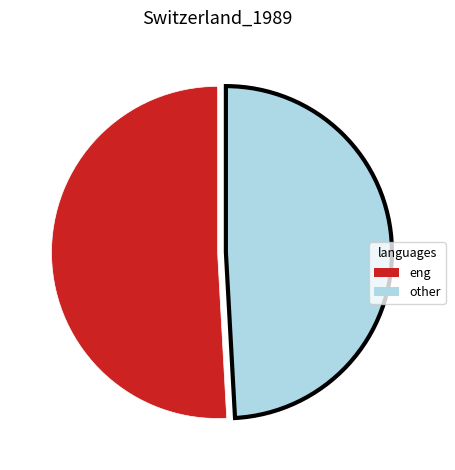

Is there a majority slice in this chart?

Yes